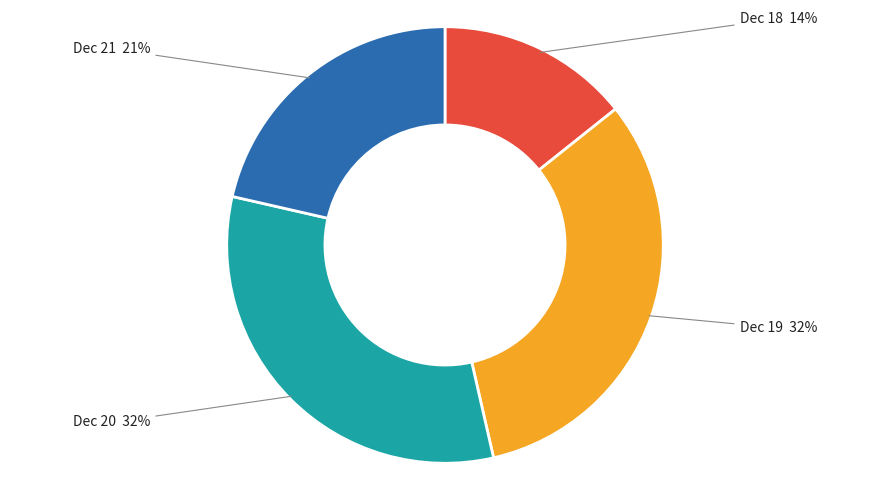

Which slice is the smallest?

Dec 18